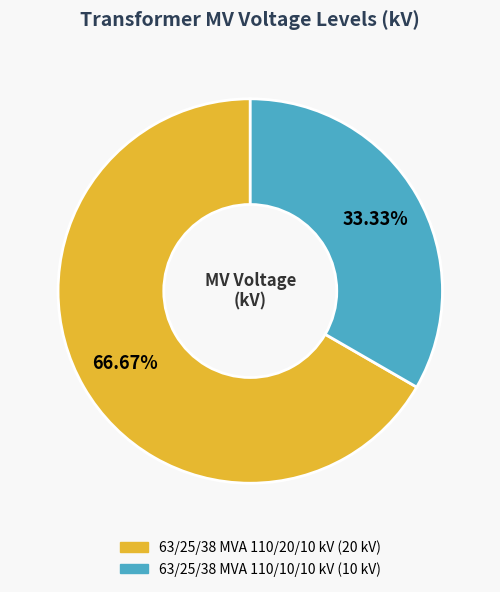

What percentage is the 63/25/38 MVA 110/20/10 kV slice, to the nearest percent?

67%